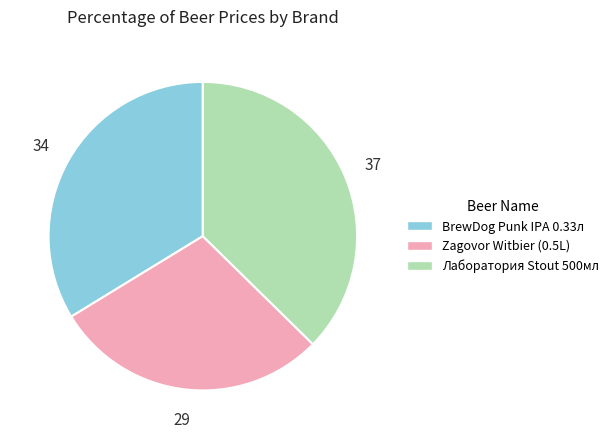

Between Zagovor Witbier (0.5L) and BrewDog Punk IPA 0.33л, which is larger?

BrewDog Punk IPA 0.33л